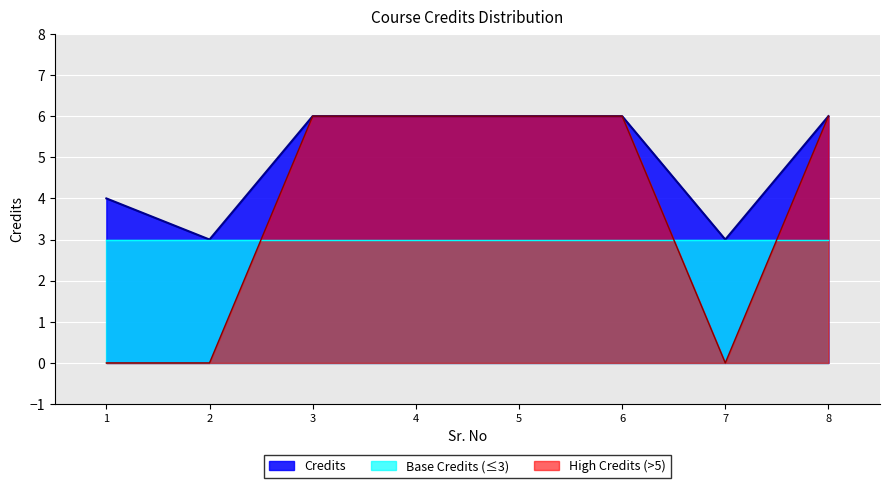

The value of Credits at 8 is 10. True or false?

False